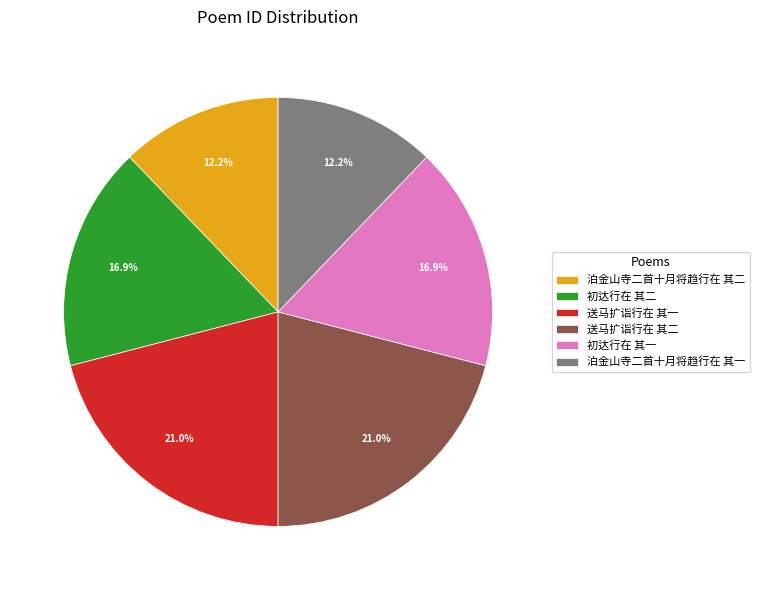

Which has a higher value, 送马扩诣行在 其一 or 初达行在 其二?

送马扩诣行在 其一